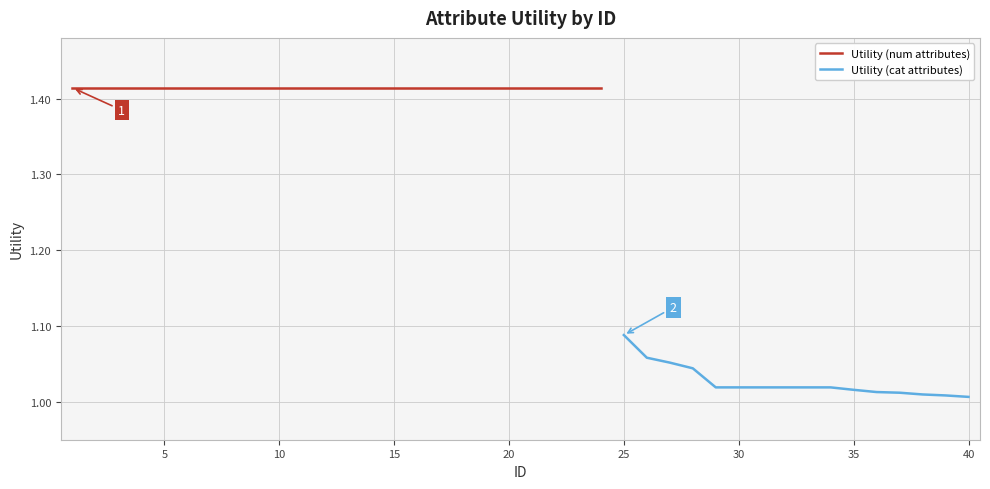

What is the difference between the maximum and minimum values?

0.4